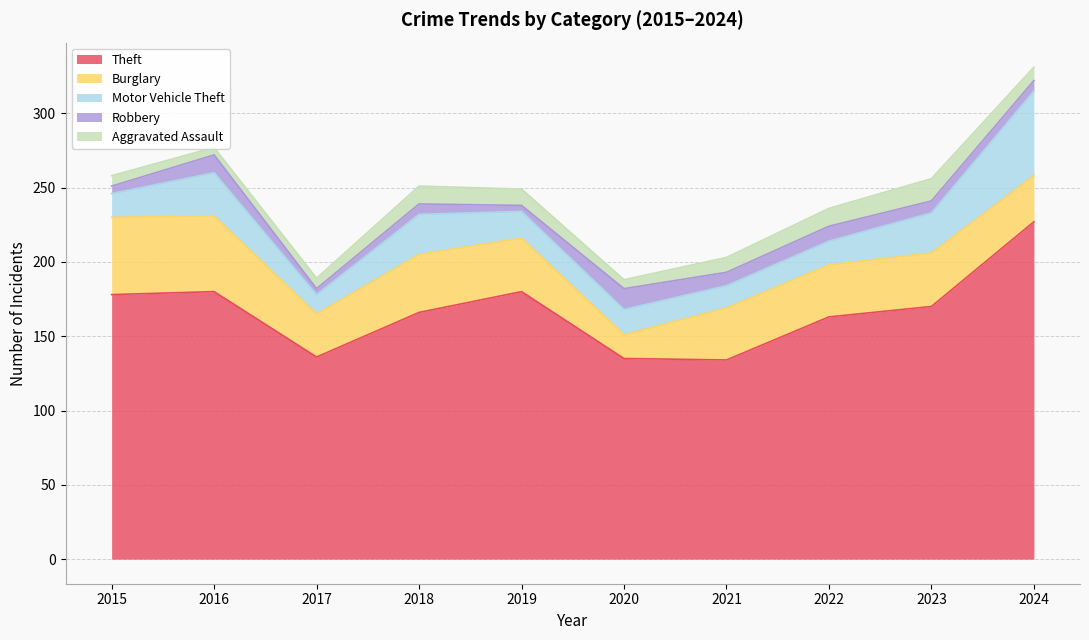

What is the maximum value shown in the chart?

227